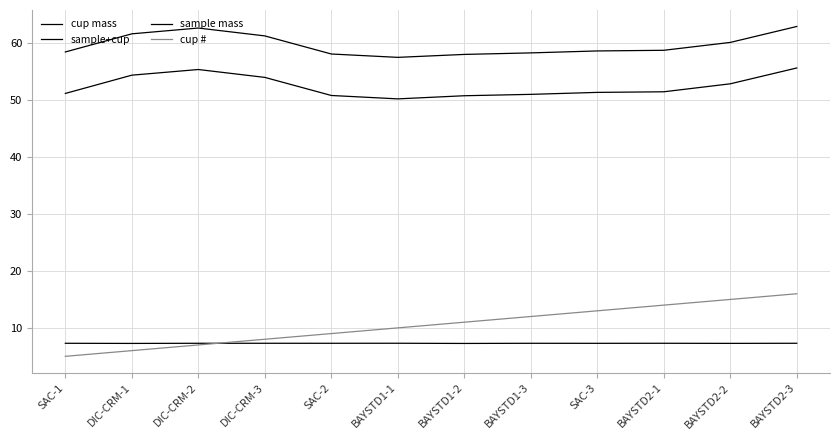

Does the chart have visible grid lines?

Yes